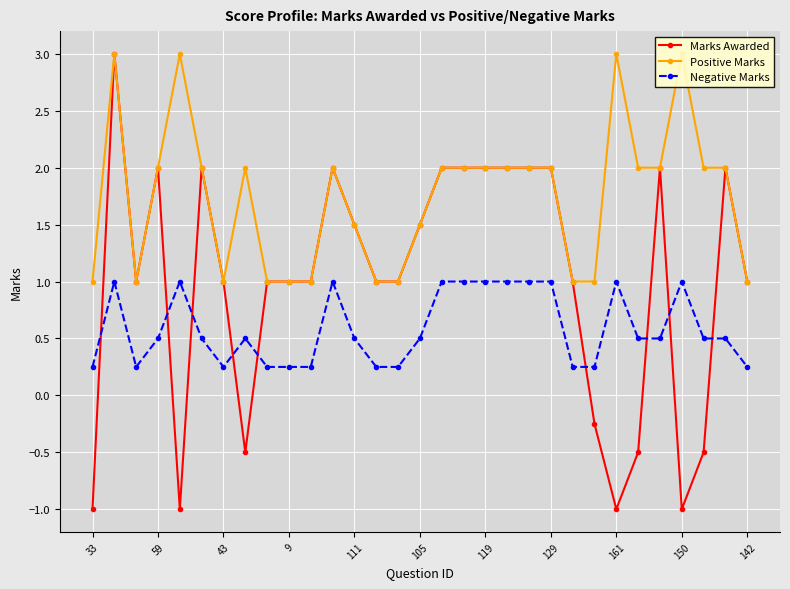

The value of Negative Marks at 26 is 0.5. True or false?

True